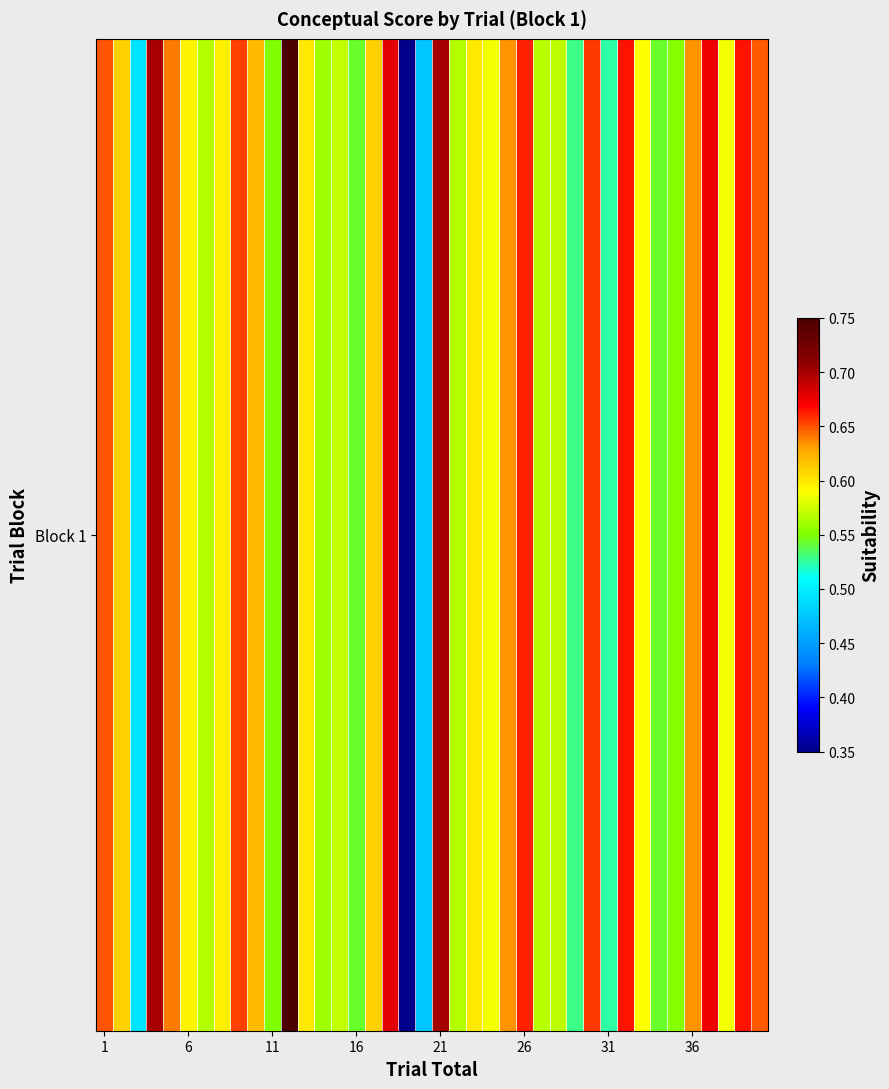

Where does the data first go above 47?

1